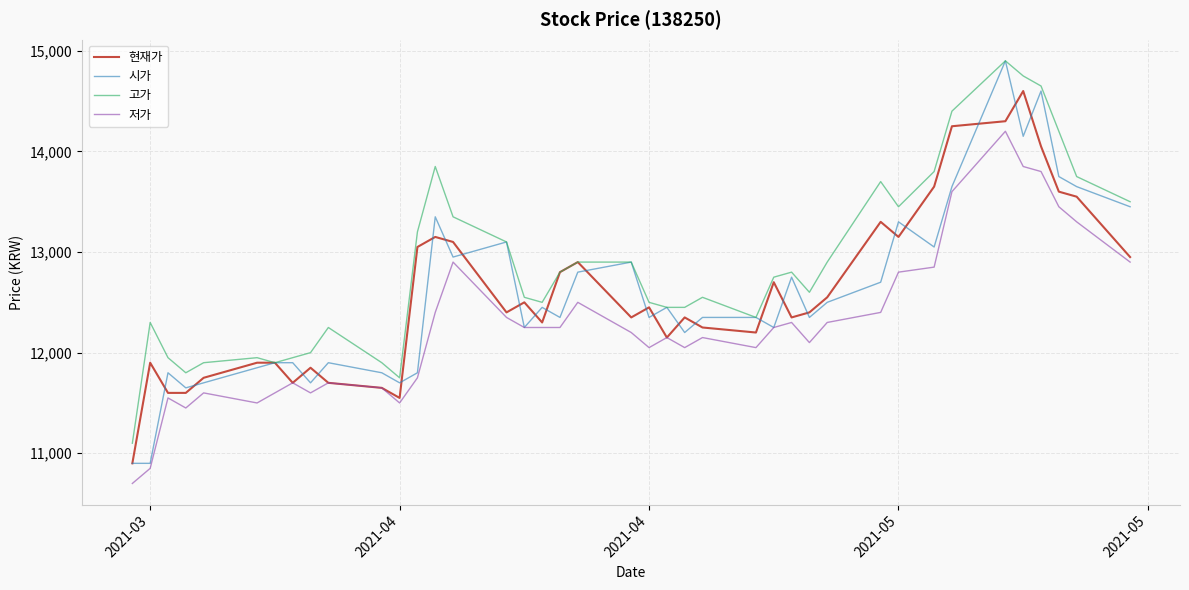

What is the difference between the second highest and minimum values in the 시가 series?

3700